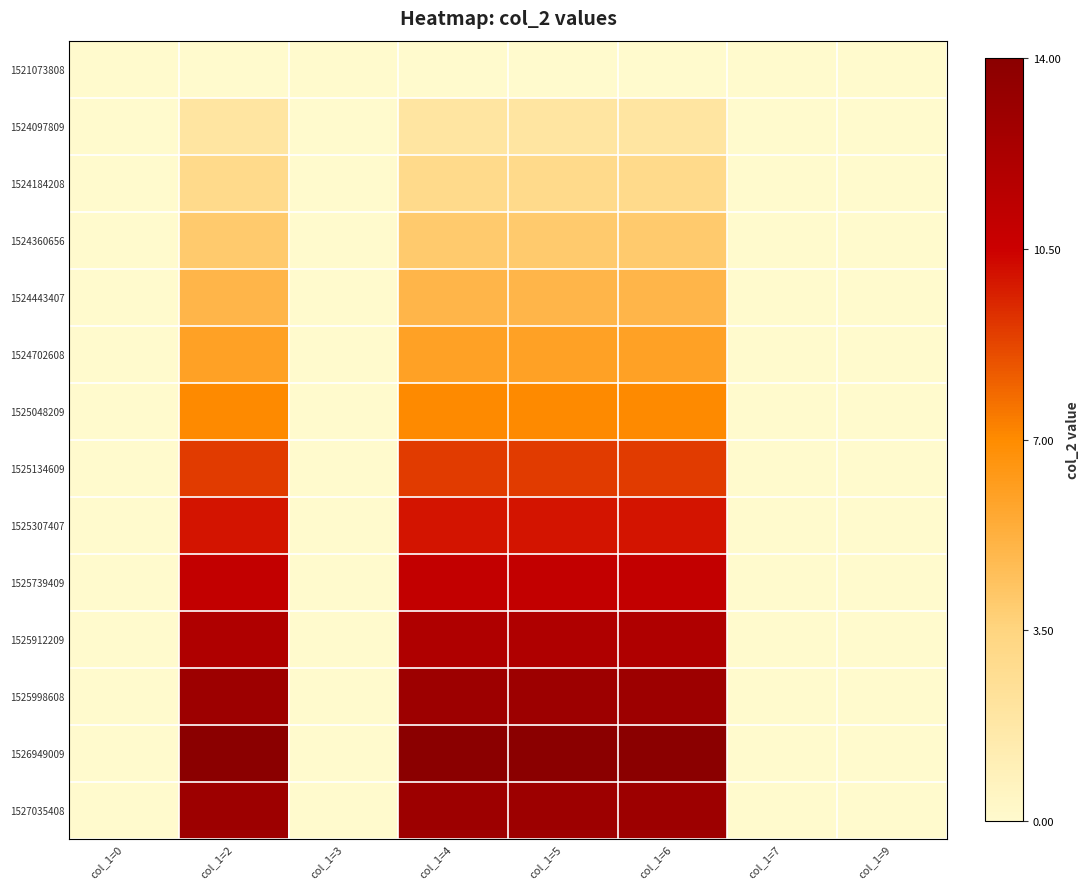

Rank the series at col_1=5 from highest to lowest value.

1526949009, 1525998608, 1527035408, 1525912209, 1525739409, 1525307407, 1525134609, 1525048209, 1524702608, 1524443407, 1524360656, 1524184208, 1524097809, 1521073808